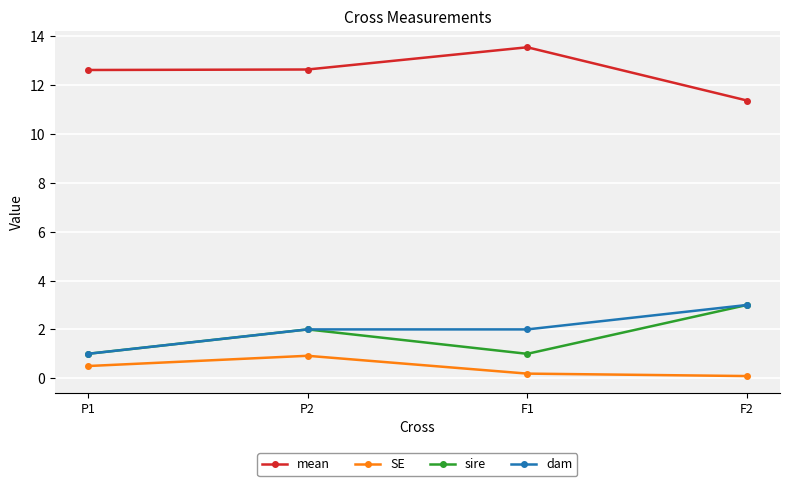

Does the chart have visible grid lines?

Yes